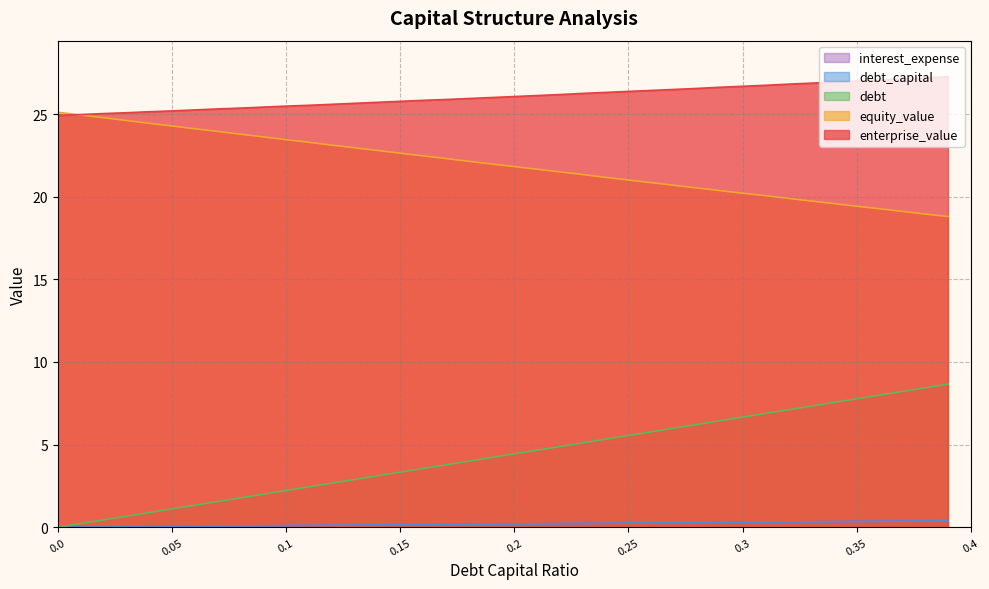

What is the highest value of the debt series?

8.7